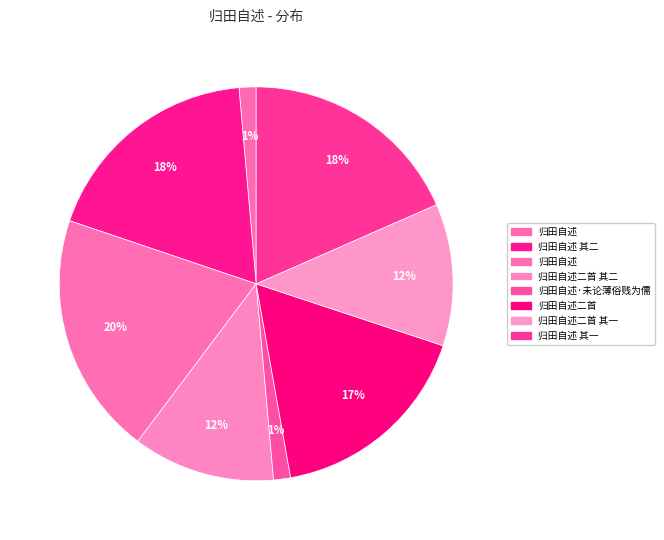

To the nearest percent, what is the difference between the largest and smallest slice percentages?

19%